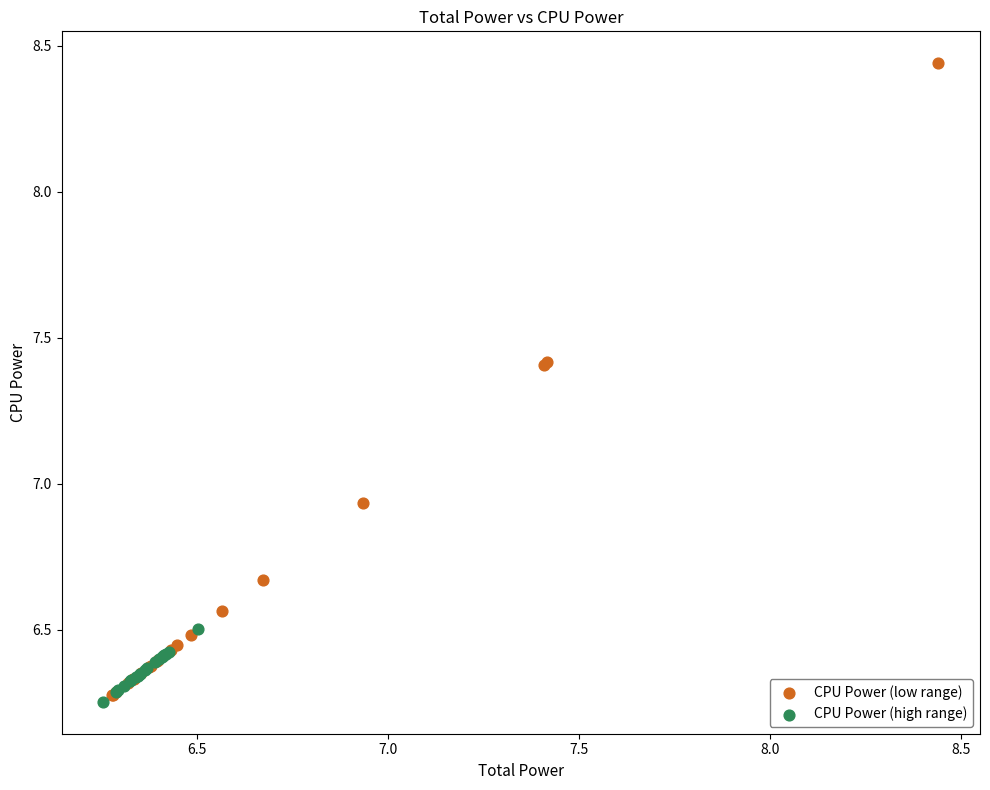

Which series has the widest spread of Y values?

CPU Power (low range)